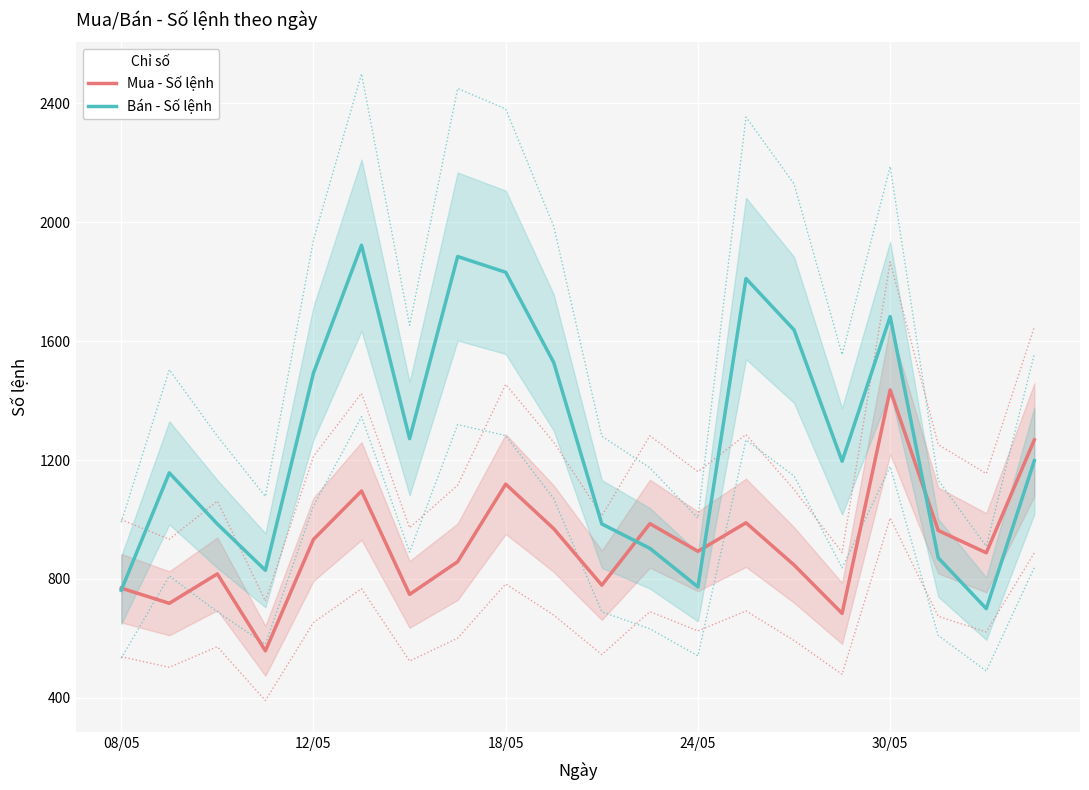

What is the minimum value for Mua - Số lệnh?

558